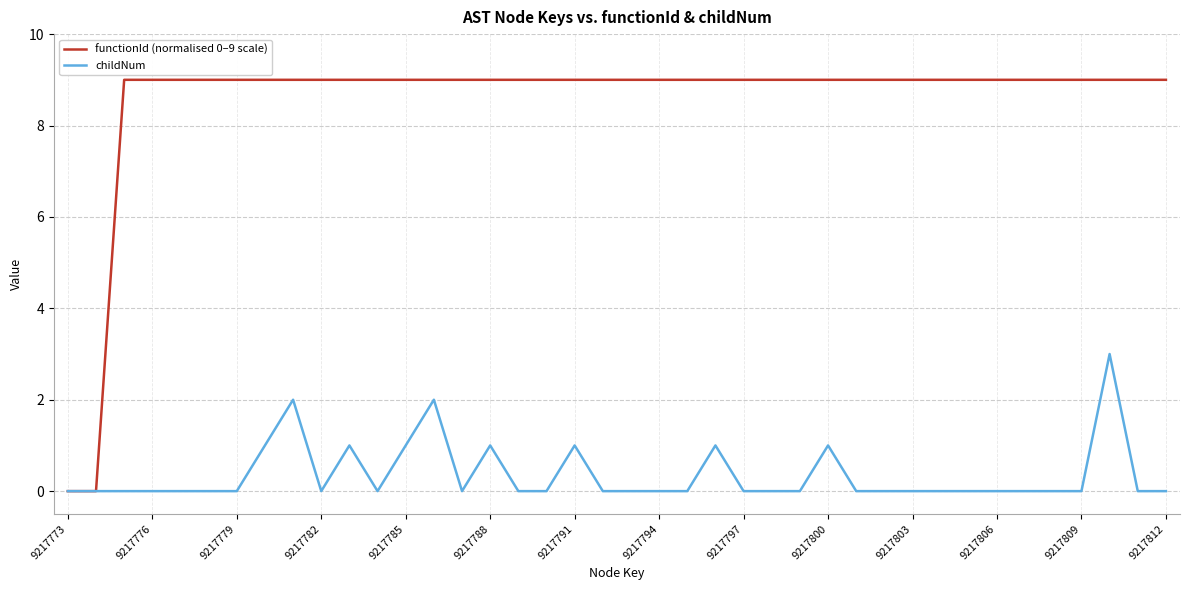

Which series has the largest total across all categories?

functionId (normalised 0–9 scale)